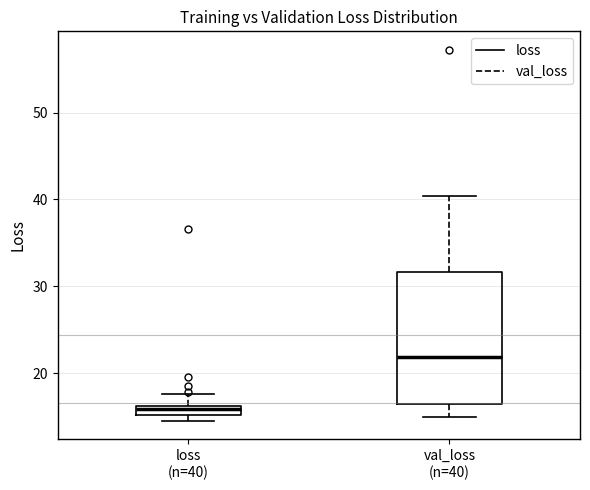

Which box's median line is the highest?

val_loss (n=40)